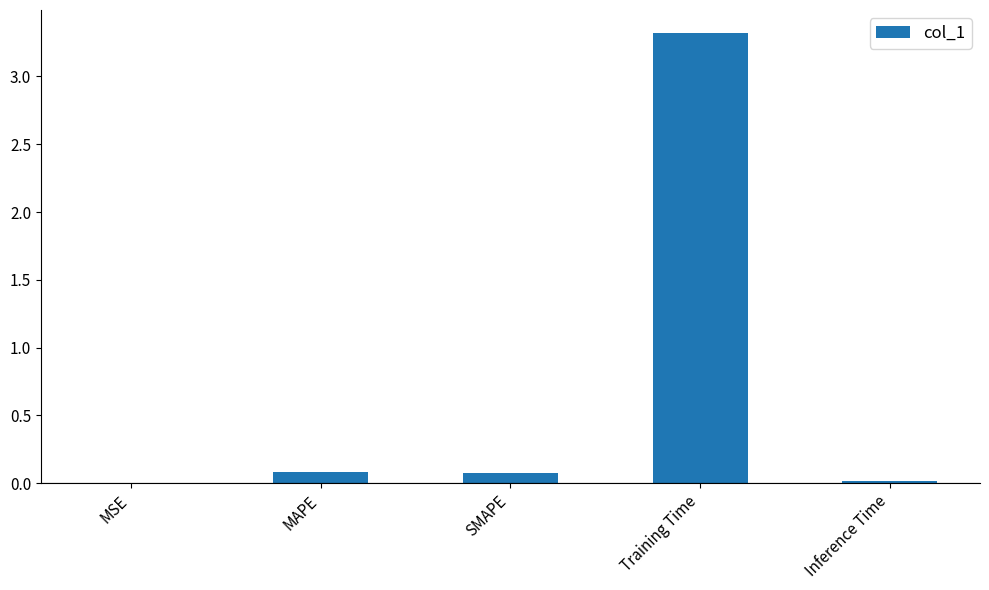

Between SMAPE and MSE, which is larger?

SMAPE